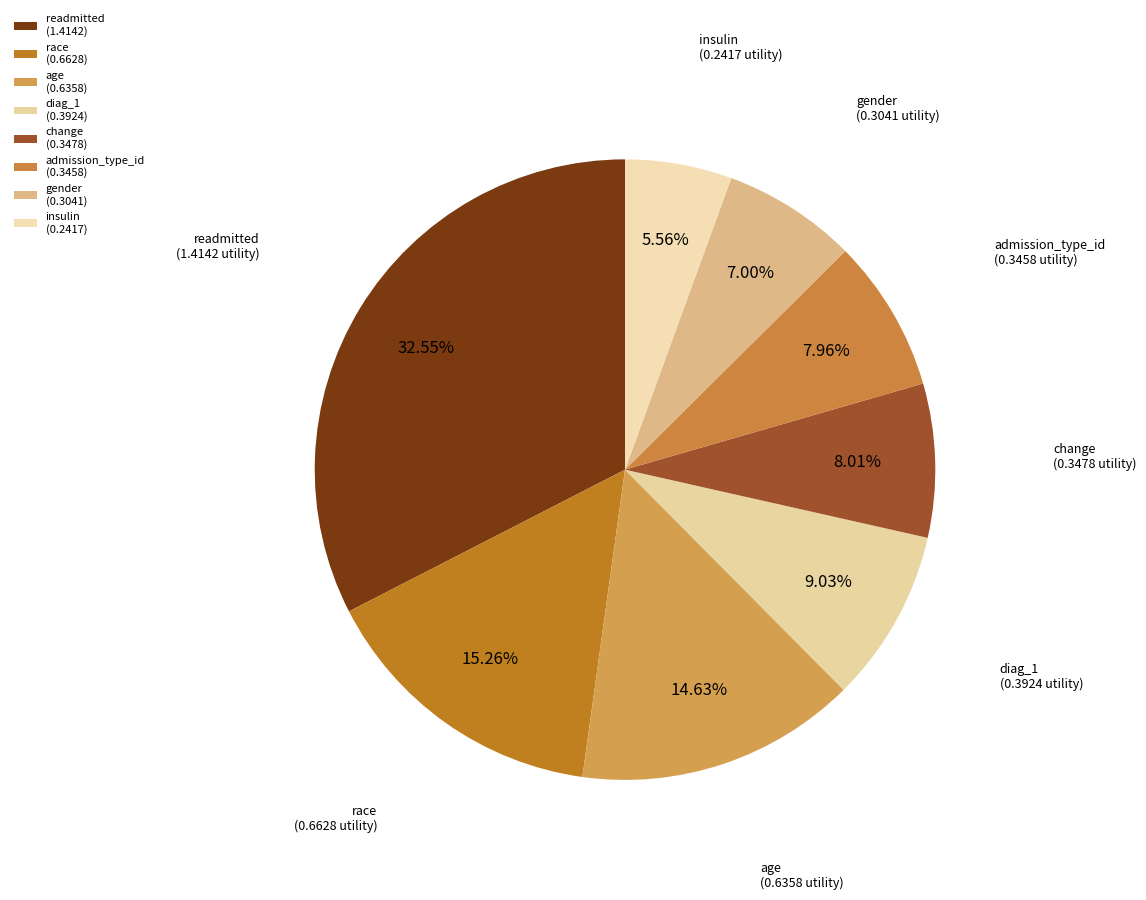

To the nearest percent, what percentage of the pie is change?

8%